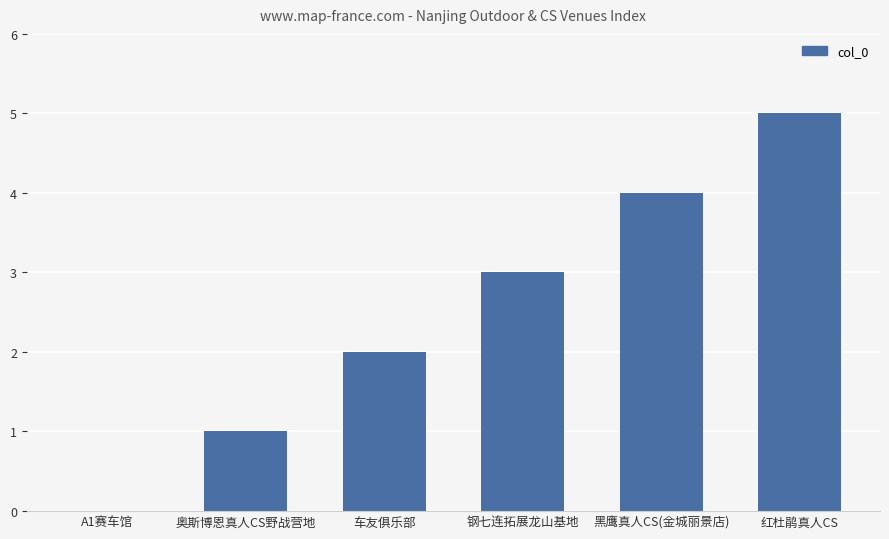

Which has a higher value, 奥斯博恩真人CS野战营地 or 车友俱乐部?

车友俱乐部